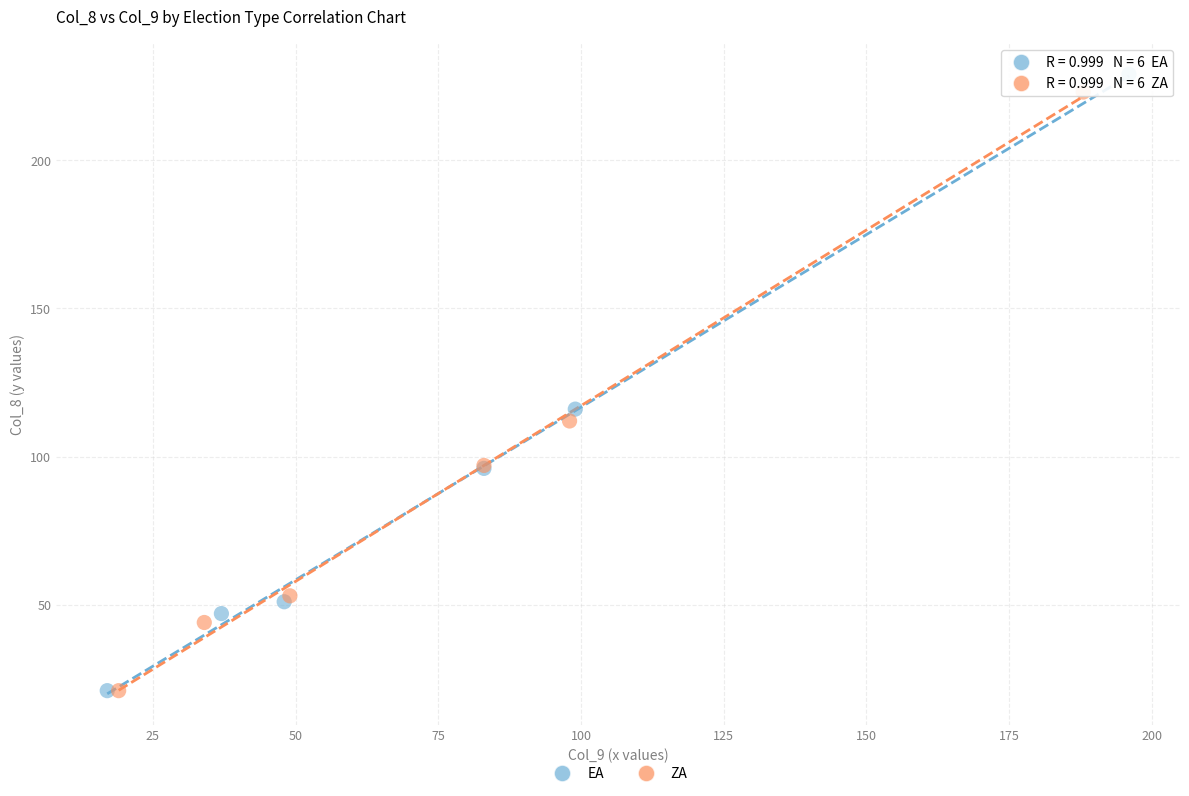

Which series has the widest spread of Y values?

EA